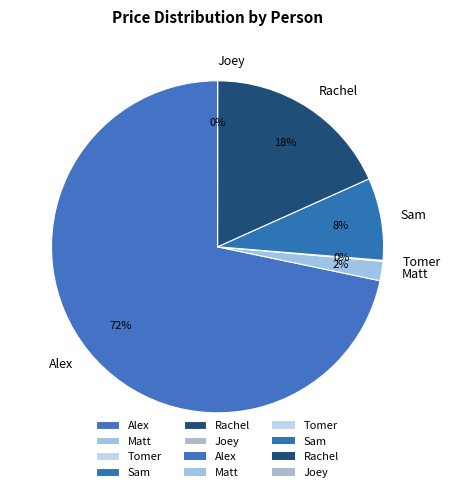

Is Alex the majority of the pie?

Yes